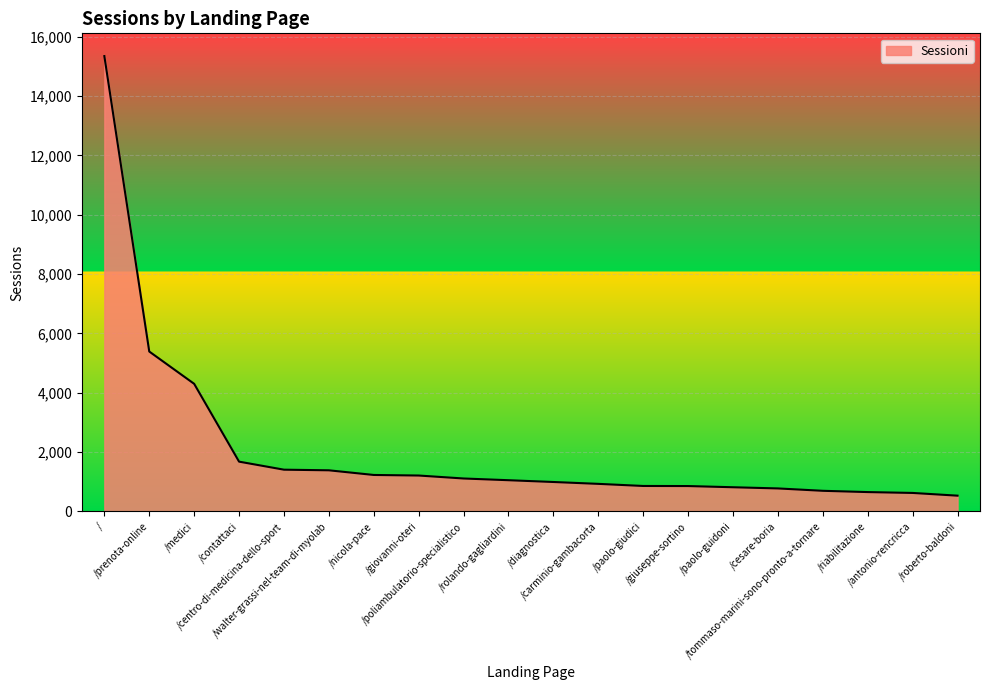

Does the chart display data point markers on the line(s)?

No